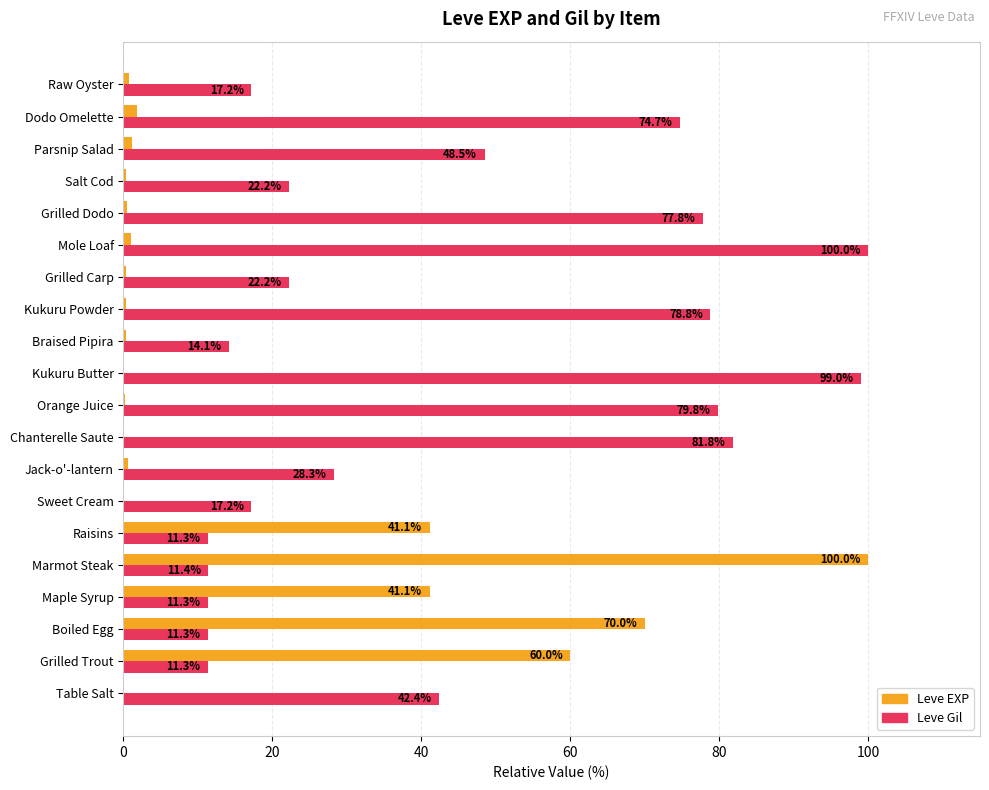

Which series changed the most between Grilled Trout and Raisins?

Leve EXP